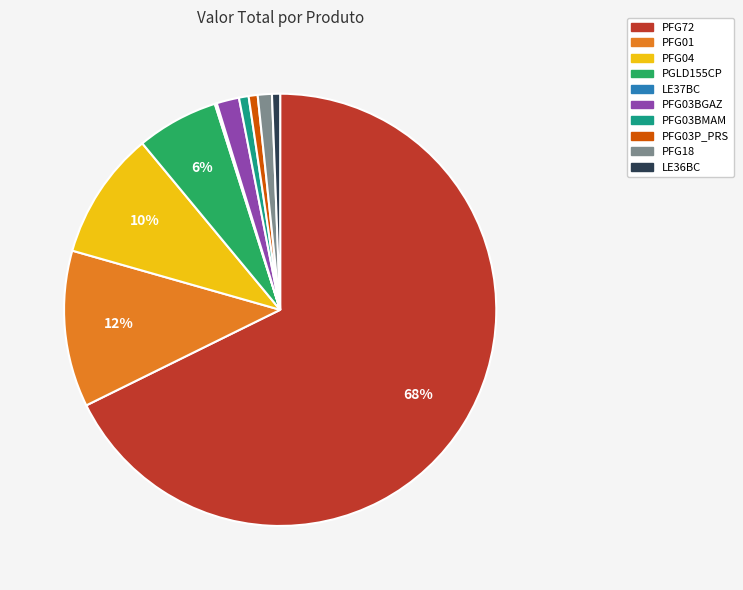

To the nearest percent, what is the difference between the PFG03BMAM and PFG03BGAZ slice percentages?

1%